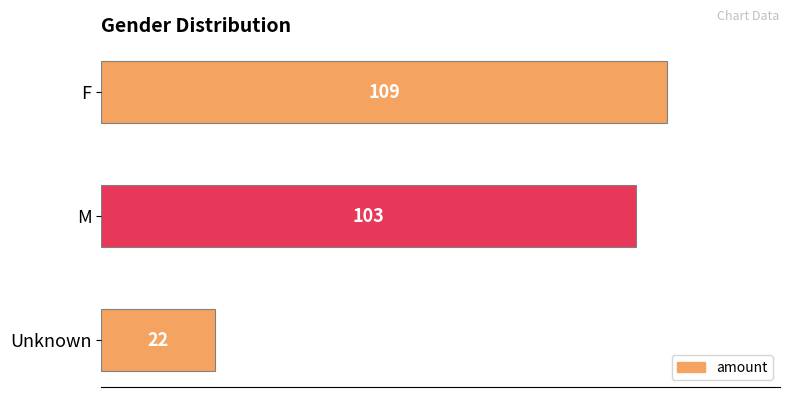

Where is the data nearest to the value 65?

M